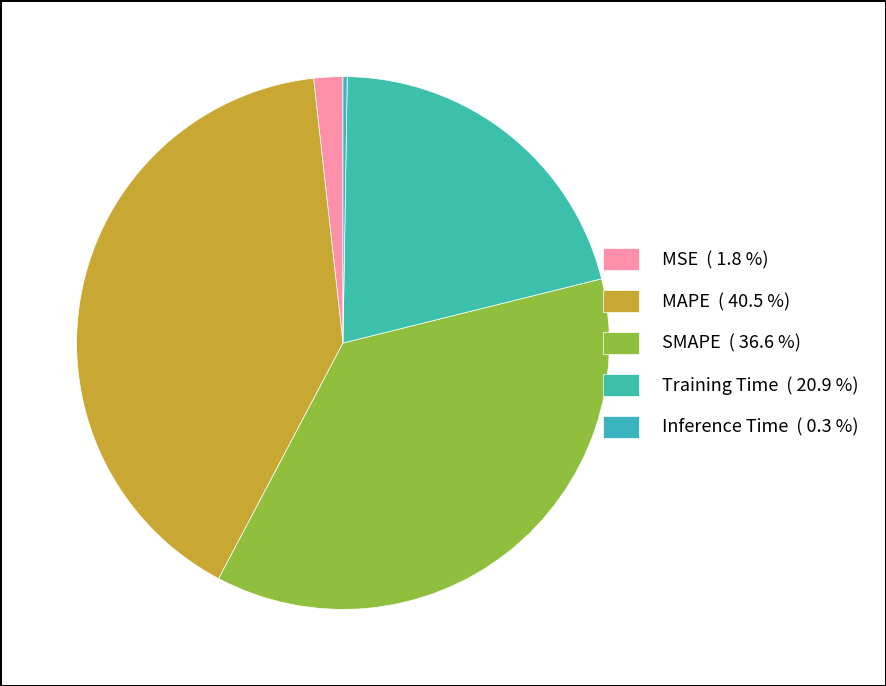

How many slices are in this pie chart?

5